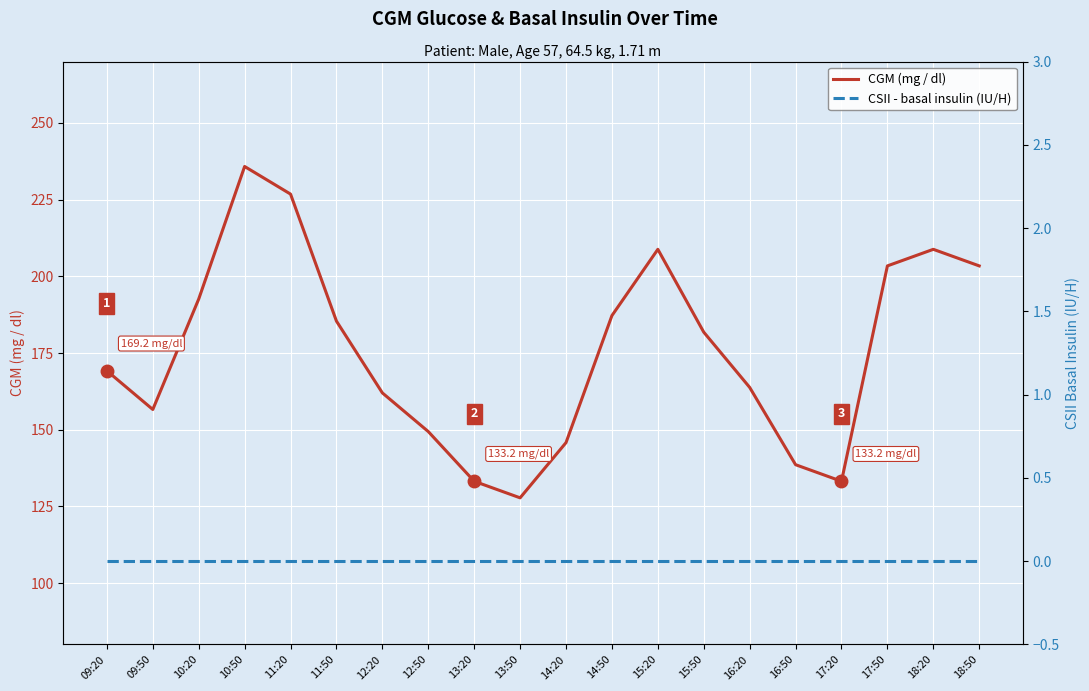

At which category does CGM (mg / dl) reach its first local valley?

09:50